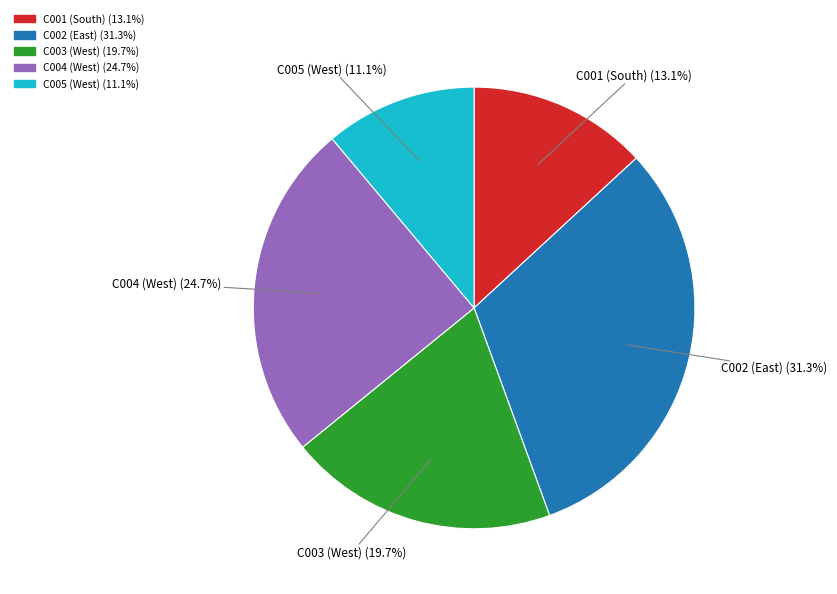

The C005 (West) slice represents 1% of the pie. True or false?

False